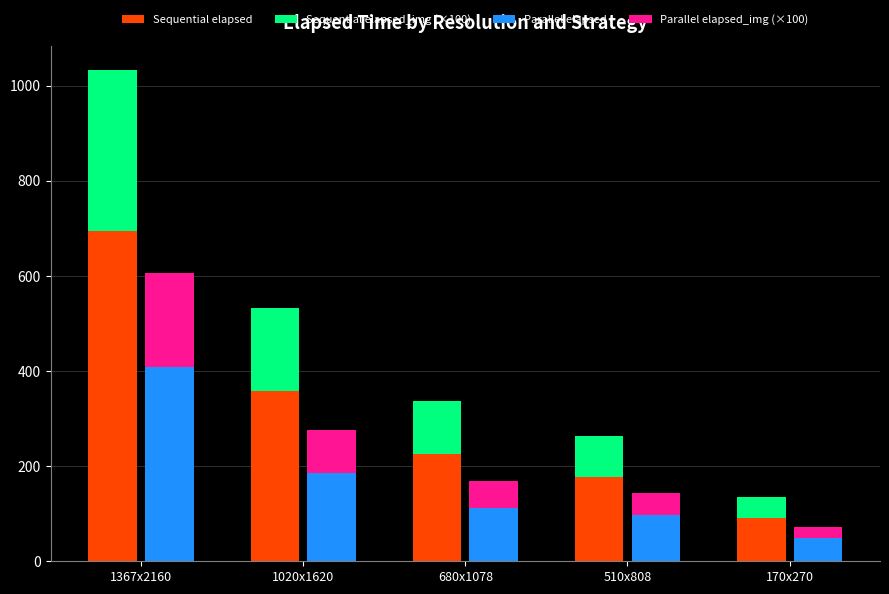

What is the sum of the Sequential elapsed_img (×100) values at 680x1078 and 1020x1620?

285.2